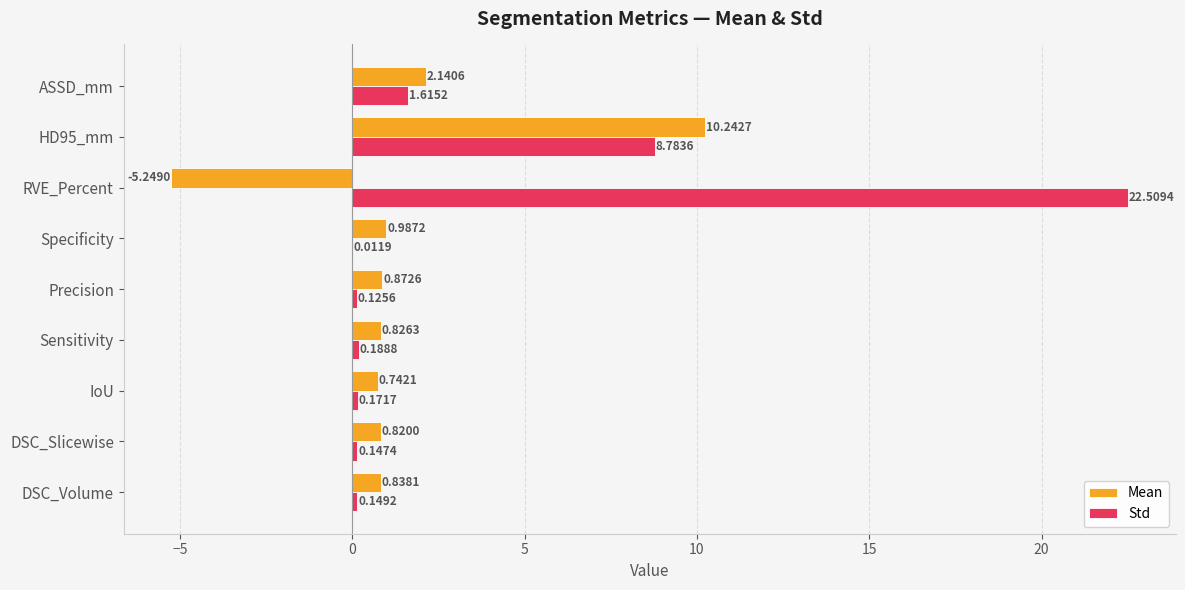

Which series has the largest total across all categories?

Std